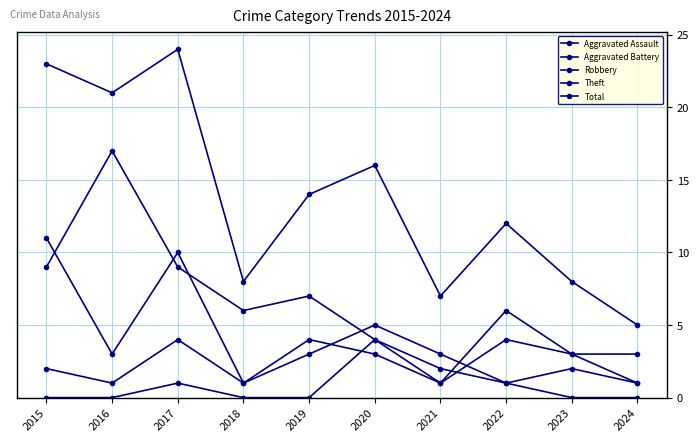

At which category is the sum across all series the highest?

2017